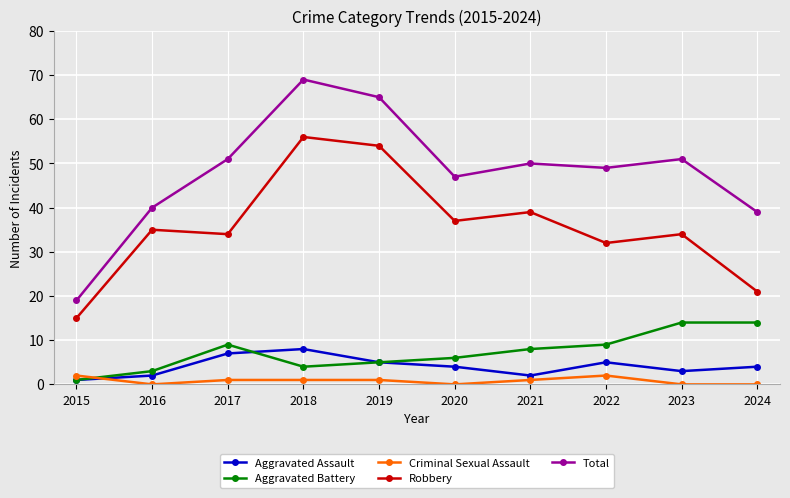

Does the chart have visible grid lines?

Yes